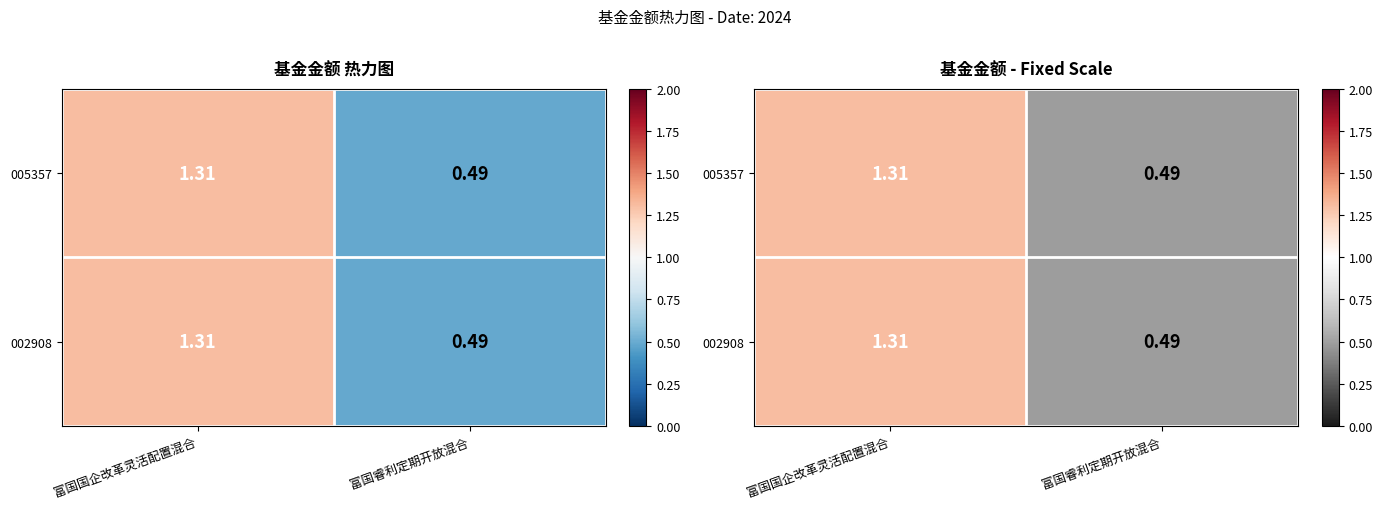

Which series has the widest spread of values?

005357